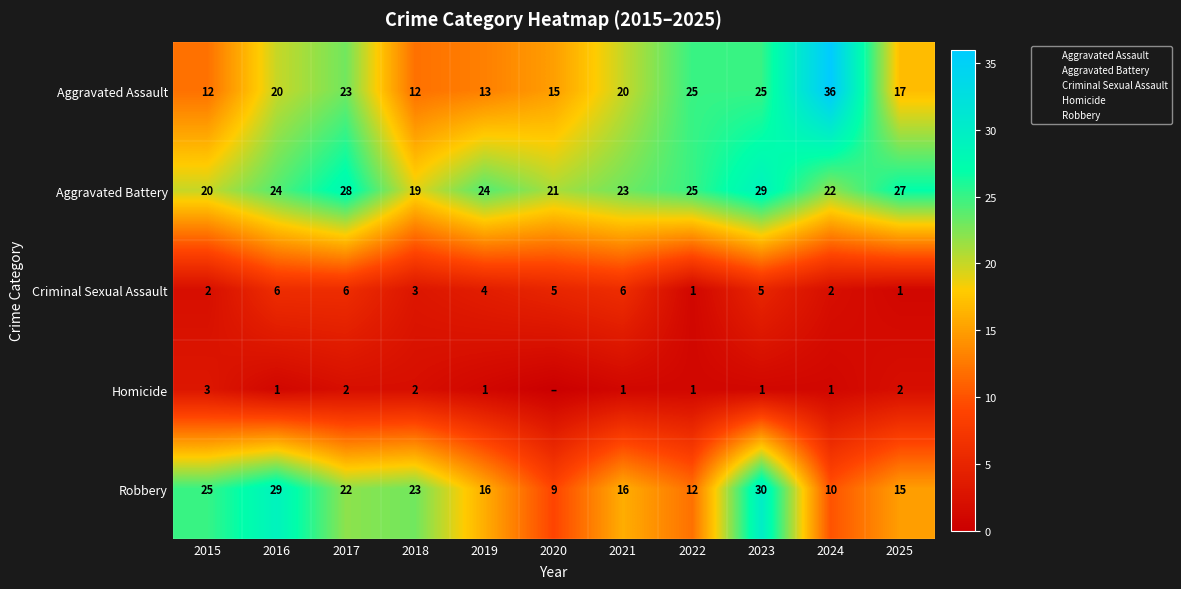

Which series changed the most between 2019 and 2024?

Aggravated Assault